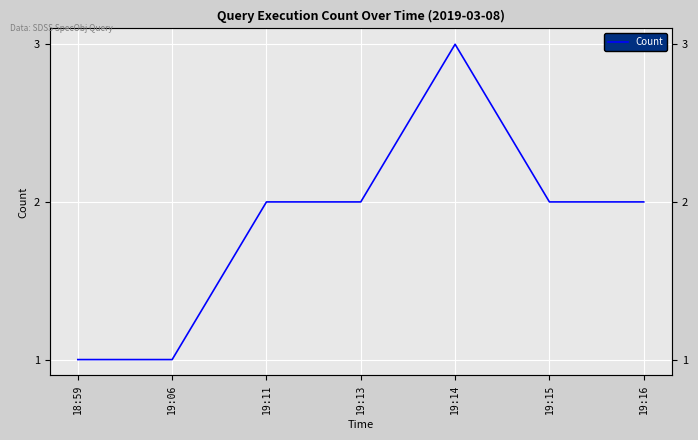

Is this an area chart (filled region under the line)?

No